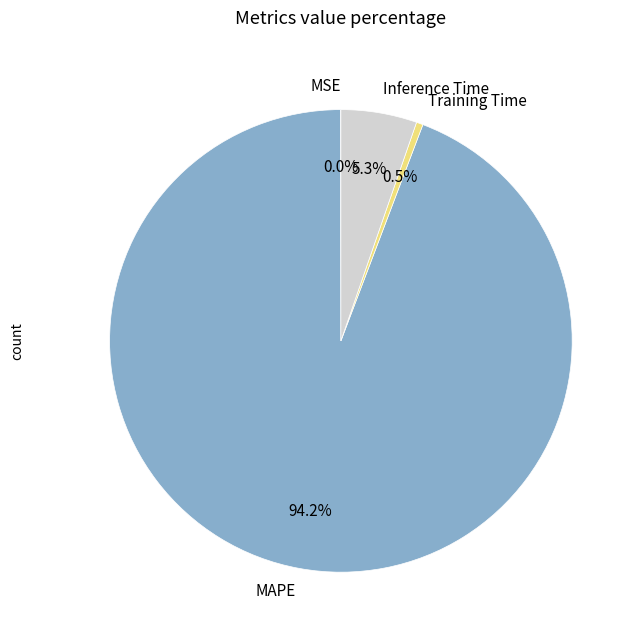

Which has a higher value, MAPE or Training Time?

MAPE